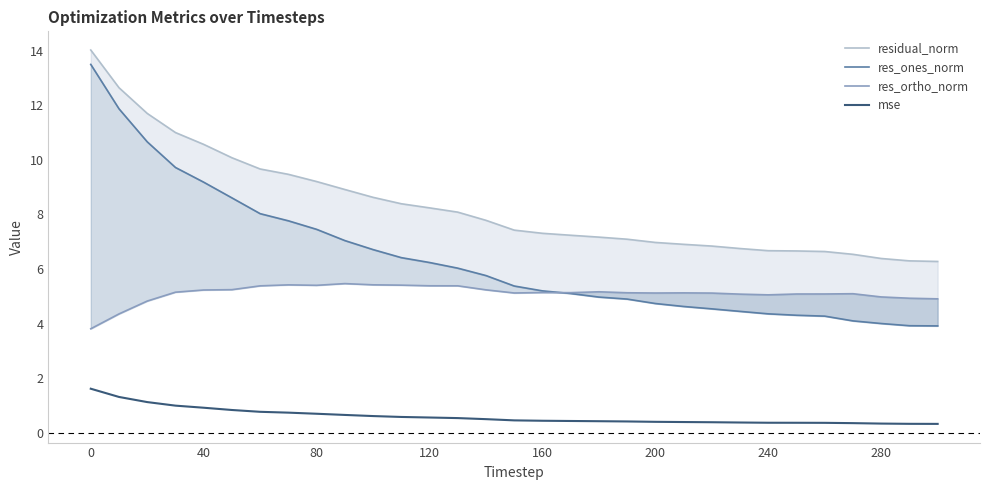

The mse series shows 0.9 at 40. True or false?

True